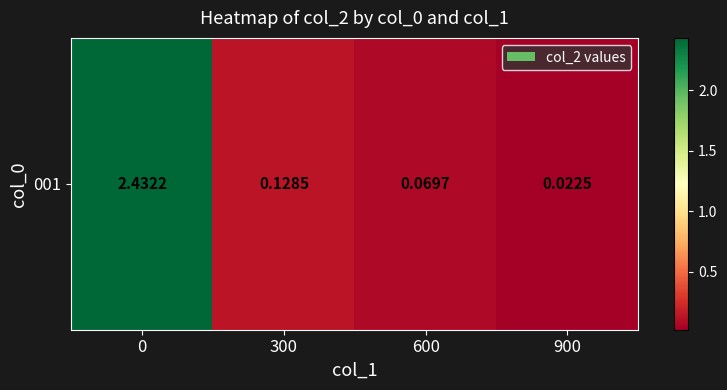

What is the change in value from 0 to 300?

-2.3